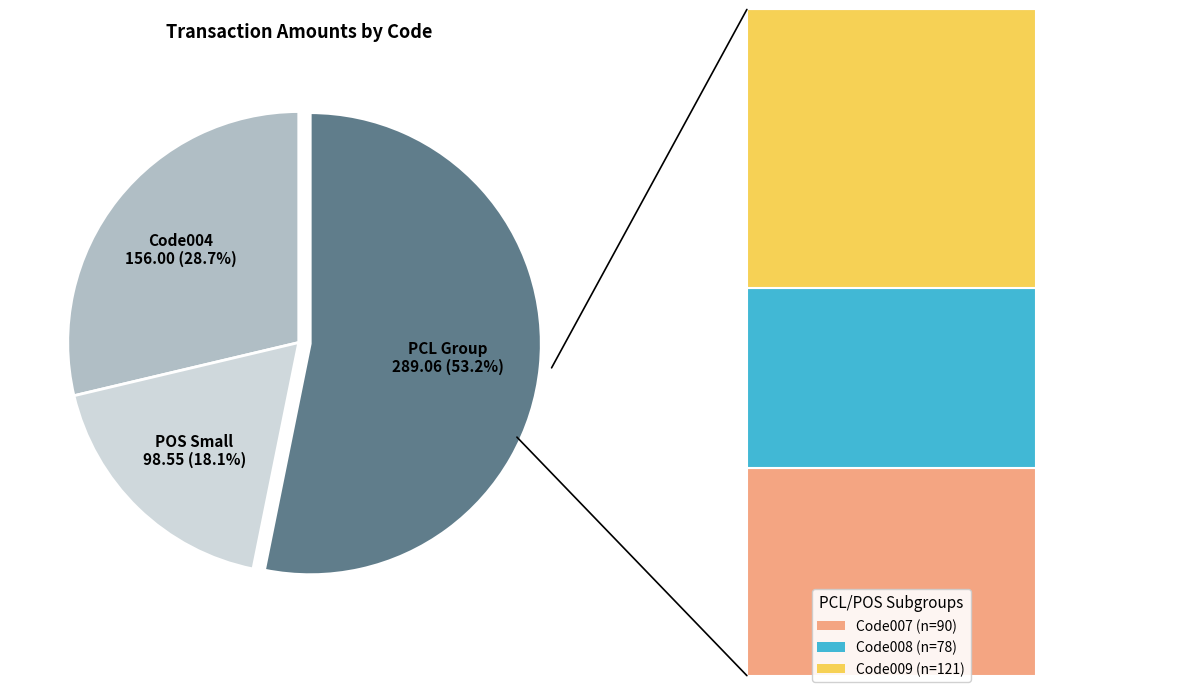

Does any single category account for the majority?

Yes